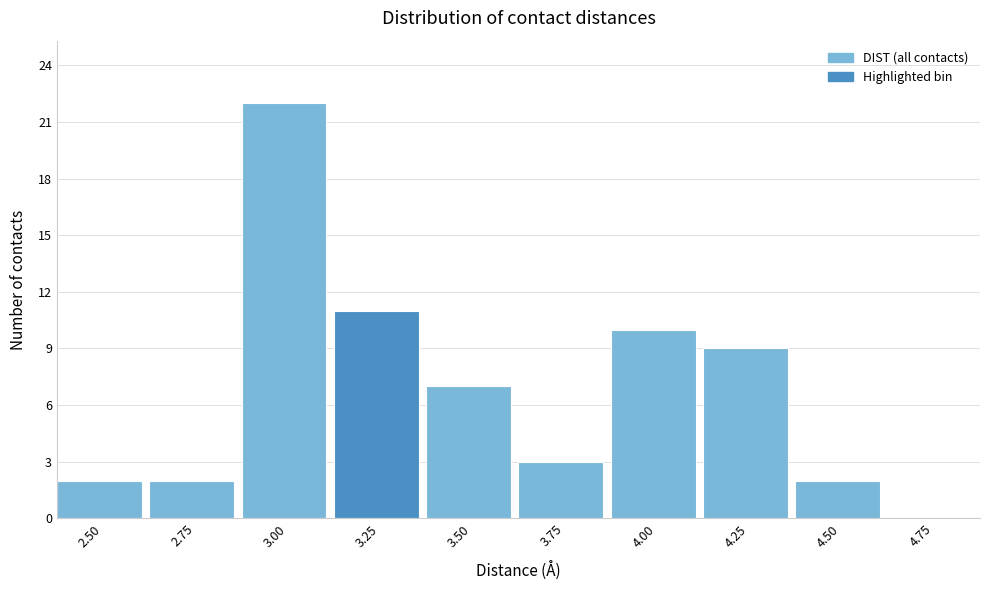

Reading left to right, transcribe all the data shown in this chart.

2.50=2	2.75=2	3.00=22	3.25=11	3.50=7	3.75=3	4.00=10	4.25=9	4.50=2	4.75=0